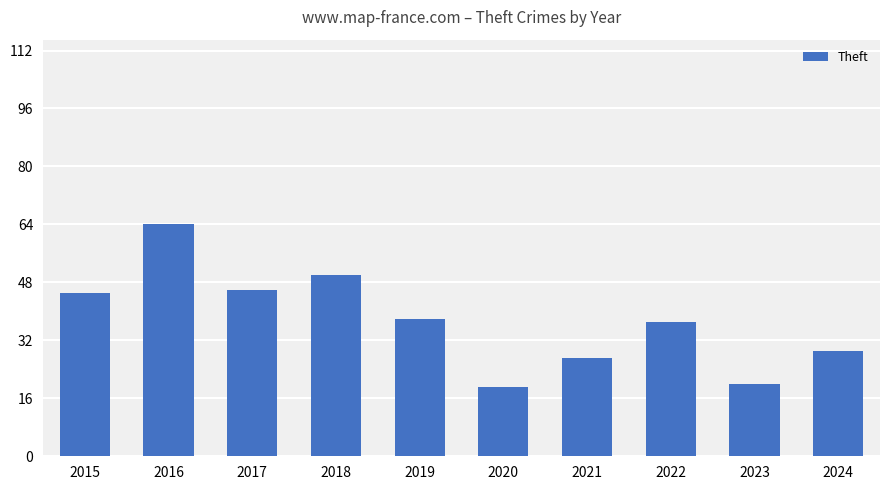

Reading left to right, transcribe all the data shown in this chart.

45	64	46	50	38	19	27	37	20	29